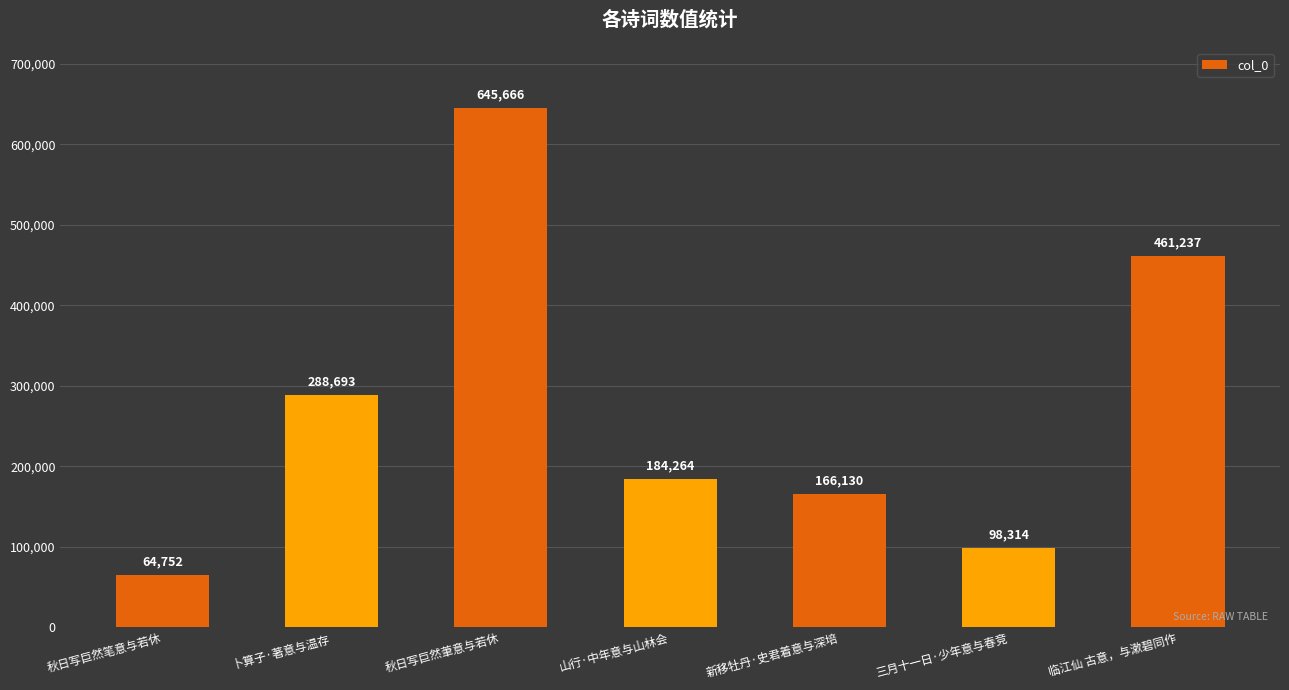

At which category does the chart reach its peak across all series?

秋日写巨然茟意与若休